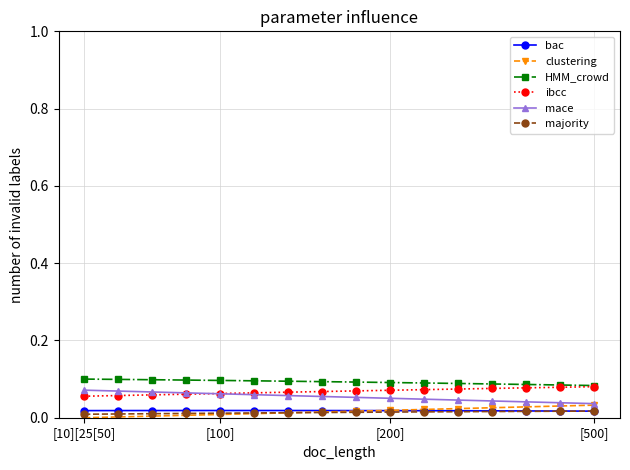

True or false: clustering and bac cross at least once.

True